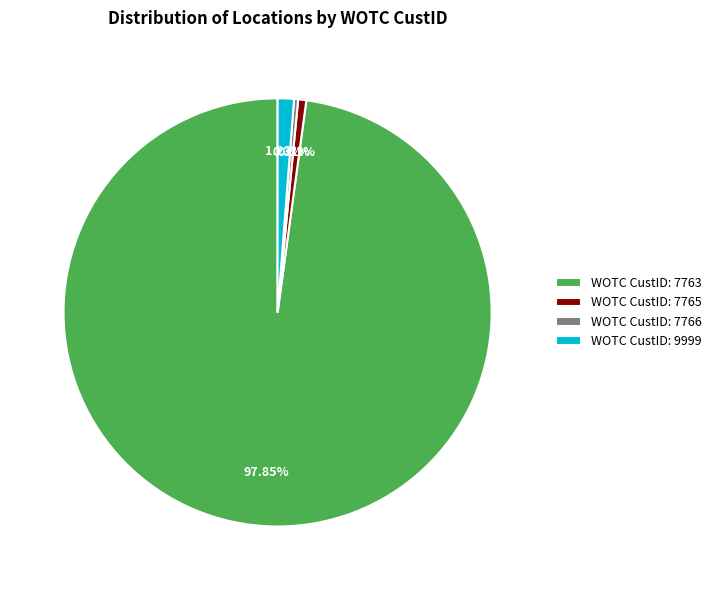

Does WOTC CustID: 9999 account for over 50% of the chart?

No